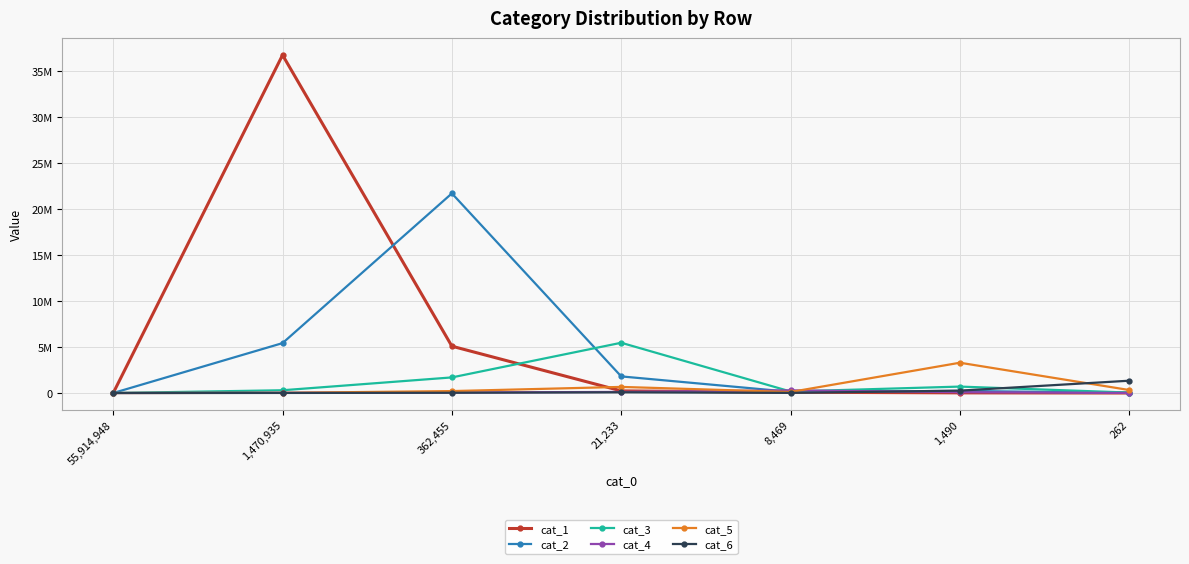

Is this an area chart (filled region under the line)?

No